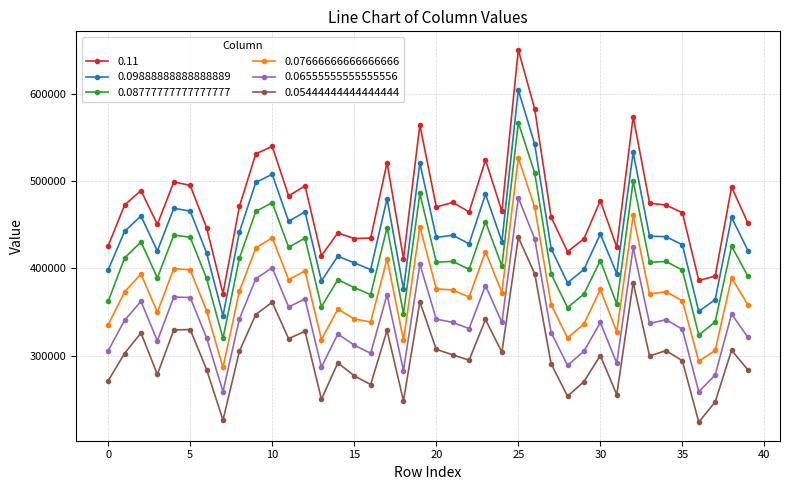

True or false: 0.05444444444444444 has more than 0 points higher than both neighbors.

True